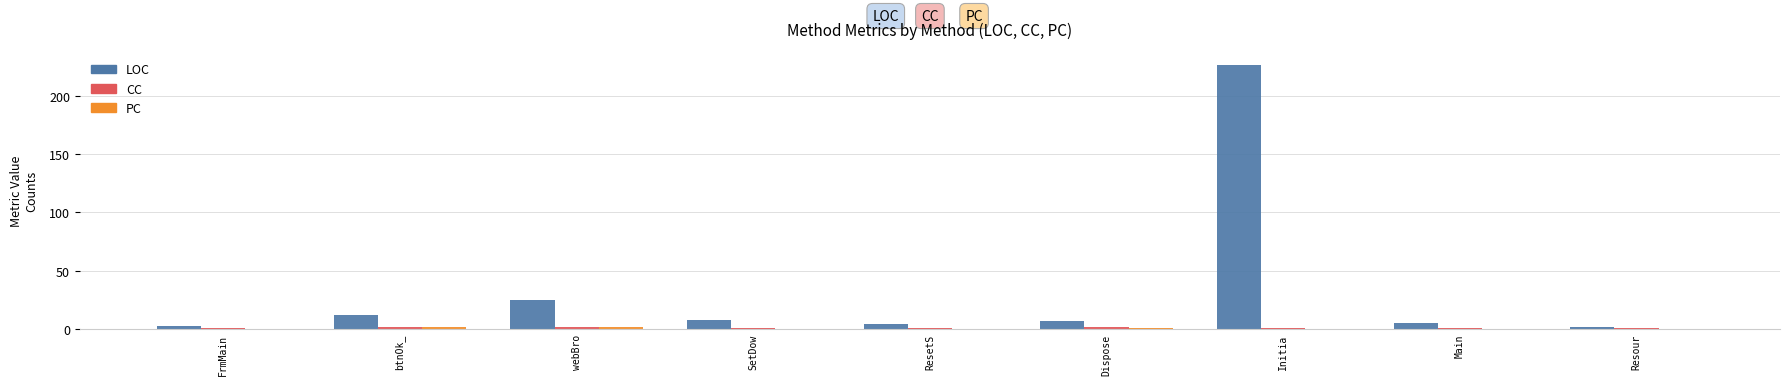

What is the sum of all LOC values?

292